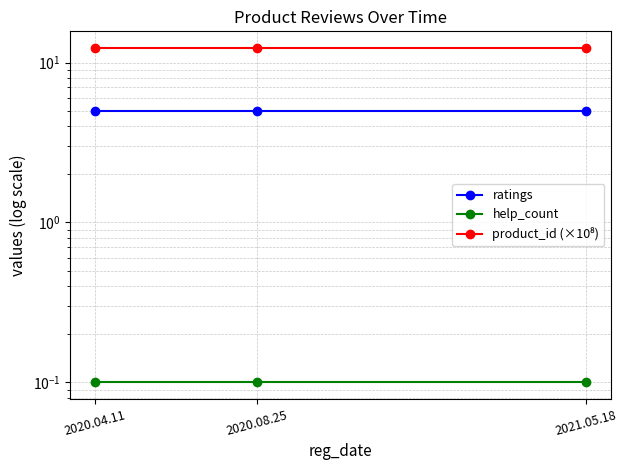

Between 2021.05.18 and 2020.04.11, which is larger?

2021.05.18